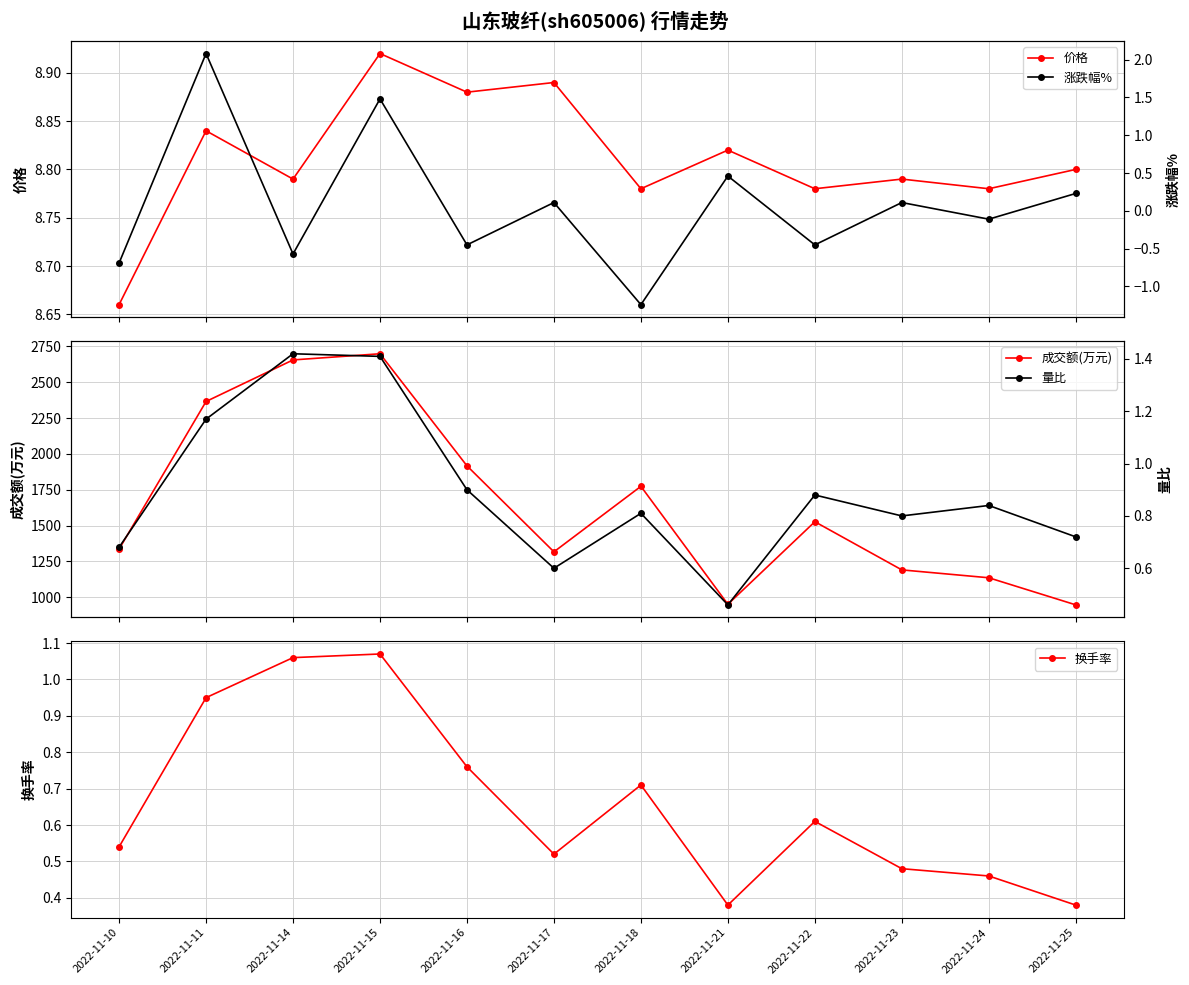

How many interior local peaks does the 成交额(万元) series have?

3